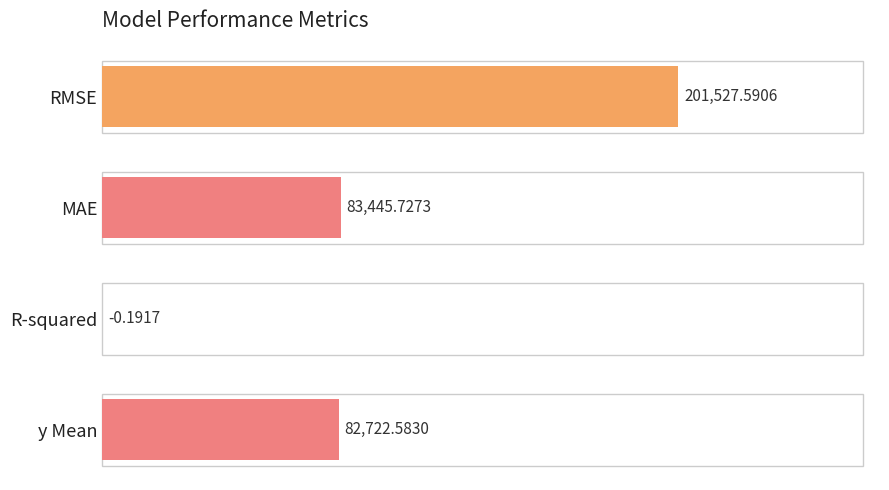

Between R-squared and MAE, which is larger?

MAE